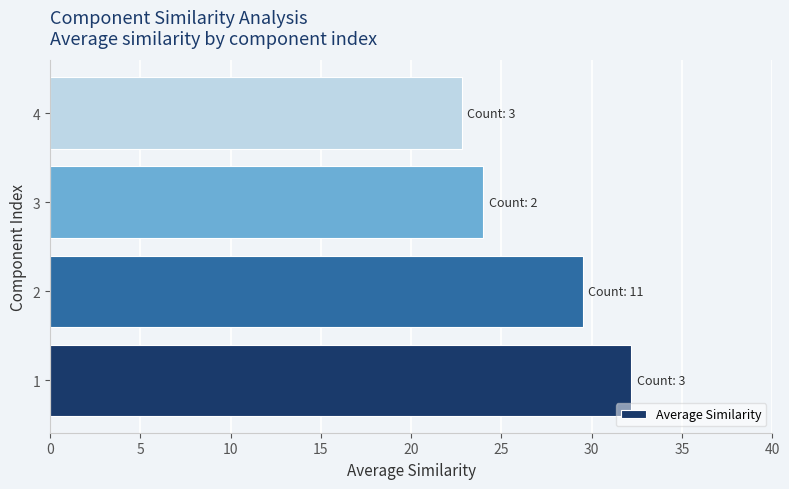

What is the smallest value displayed?

22.8